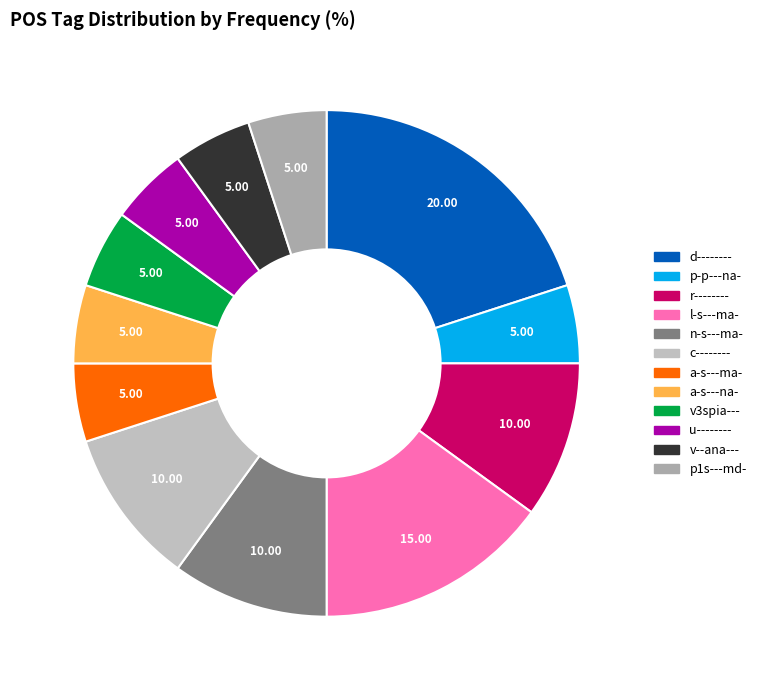

Do a-s---na- and u-------- together represent more than half of the pie?

No